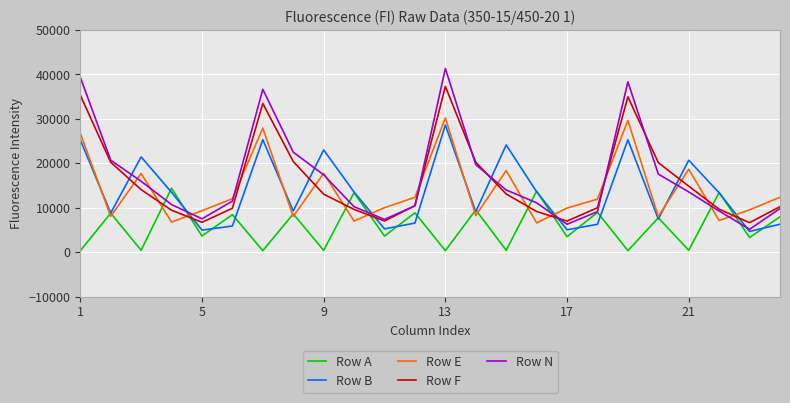

What is the maximum value for Row B?

28618